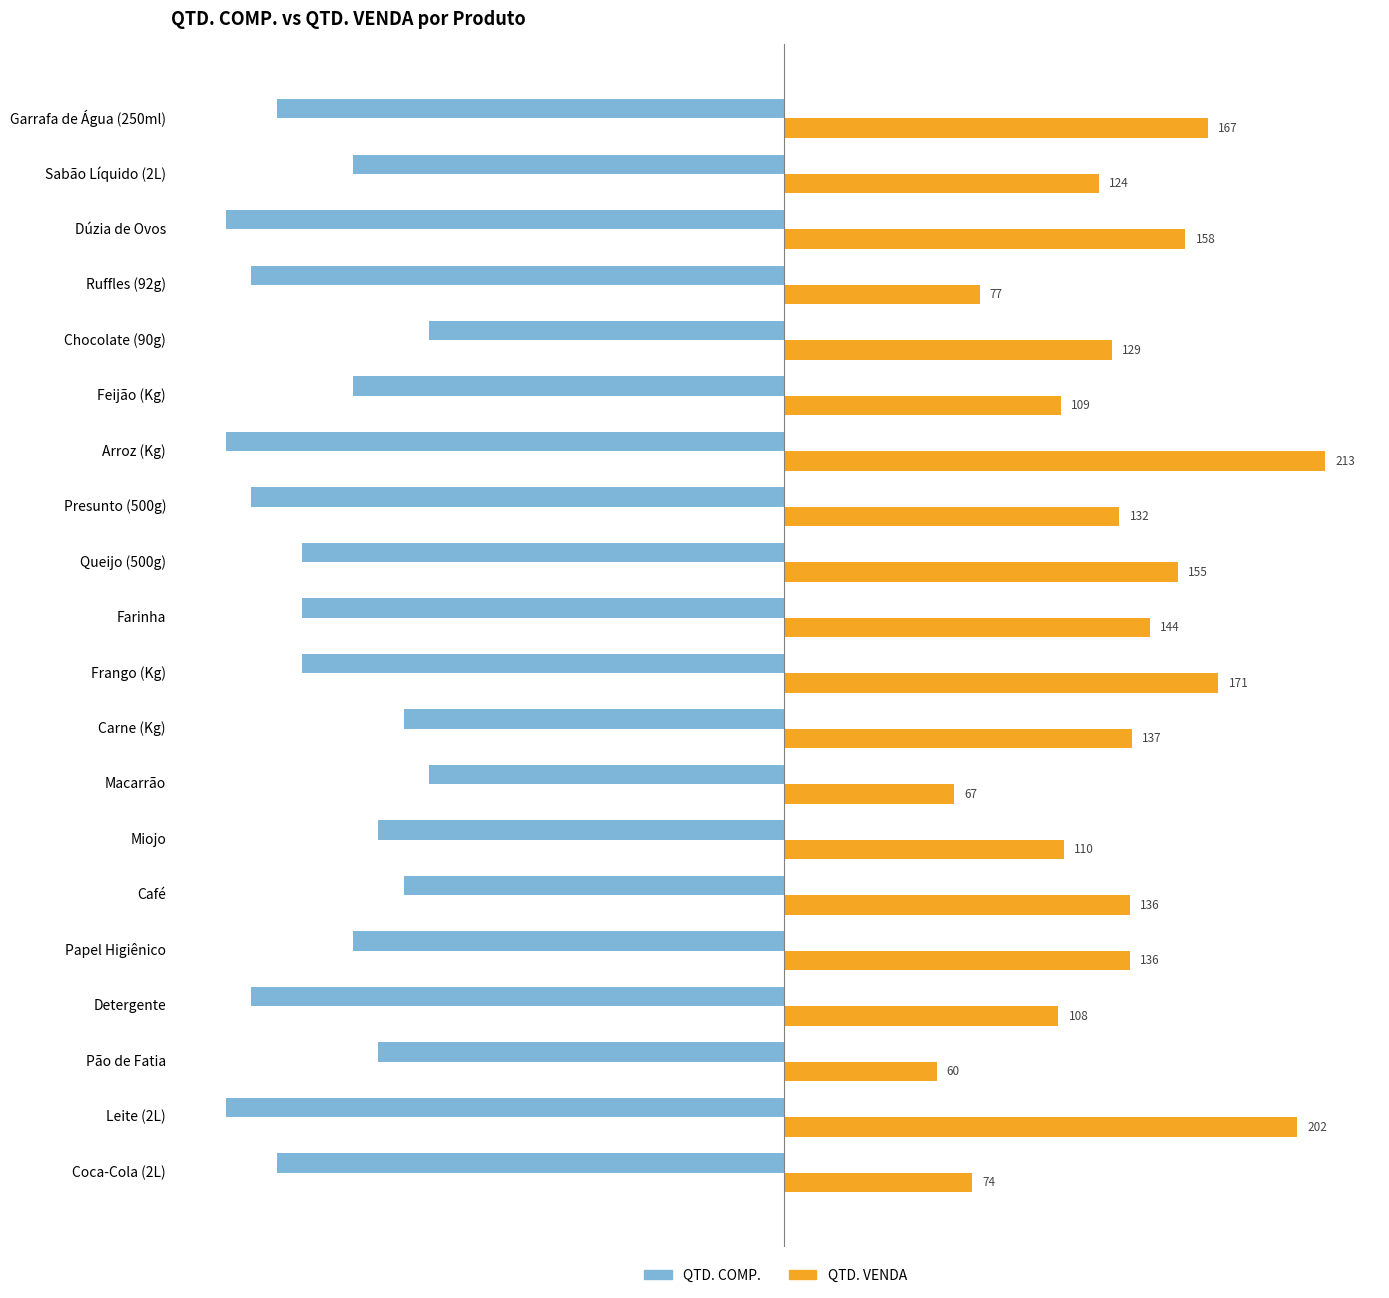

True or false: QTD. COMP. has a value of -210 at Presunto (500g).

True